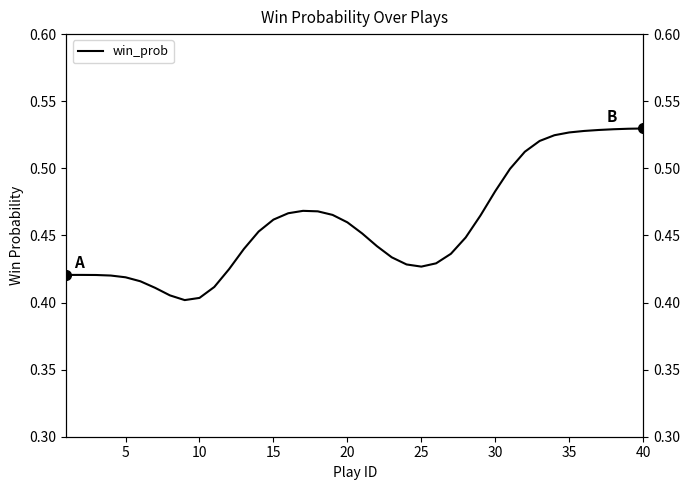

Reading right to left, what are all the values shown in this chart?

0.5	0.5	0.5	0.5	0.5	0.5	0.5	0.5	0.5	0.5	0.5	0.5	0.4	0.4	0.4	0.4	0.4	0.4	0.4	0.5	0.5	0.5	0.5	0.5	0.5	0.5	0.5	0.4	0.4	0.4	0.4	0.4	0.4	0.4	0.4	0.4	0.4	0.4	0.4	0.4